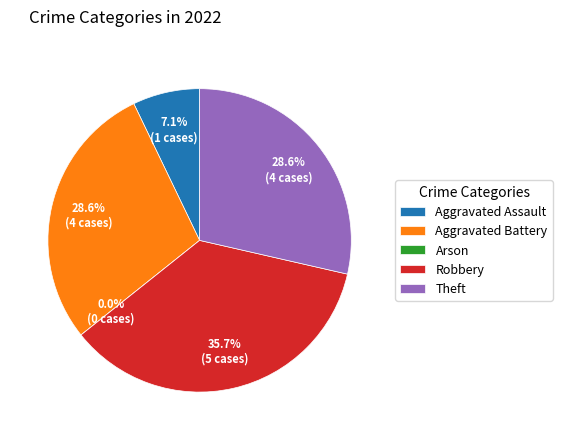

True or false: Aggravated Assault accounts for 1% of the total.

False